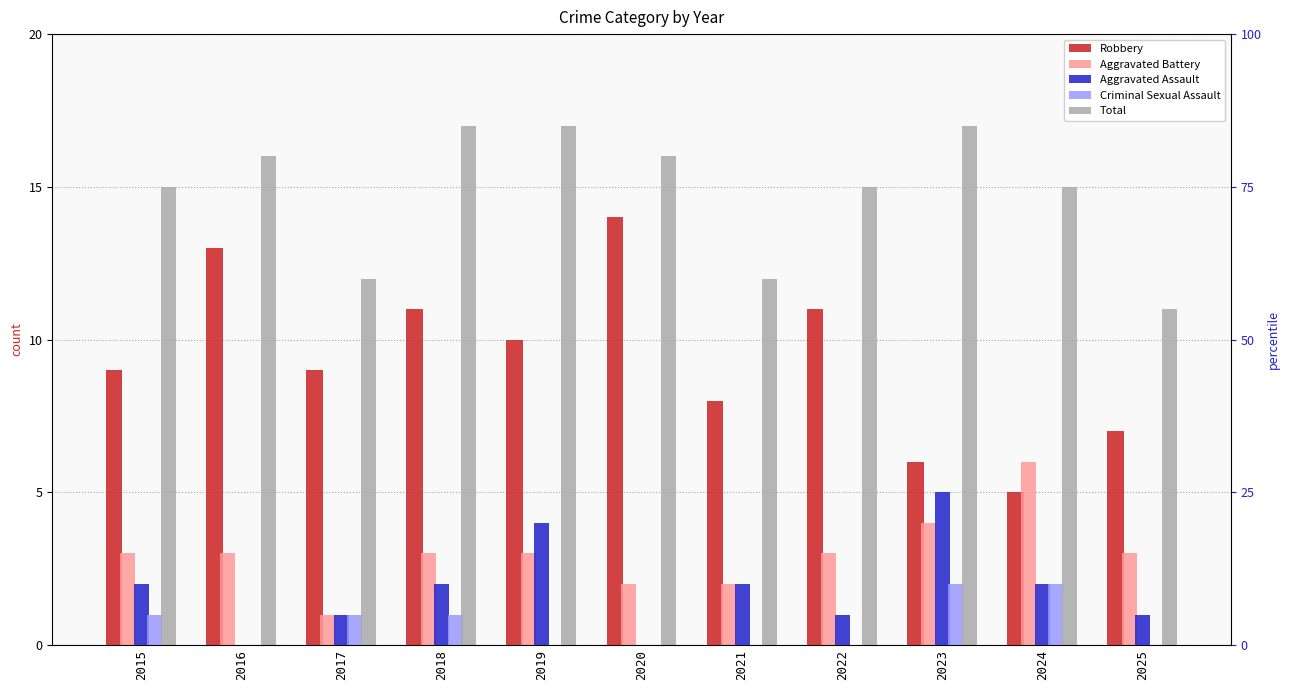

Count the Total values in the range 12 to 17.

10